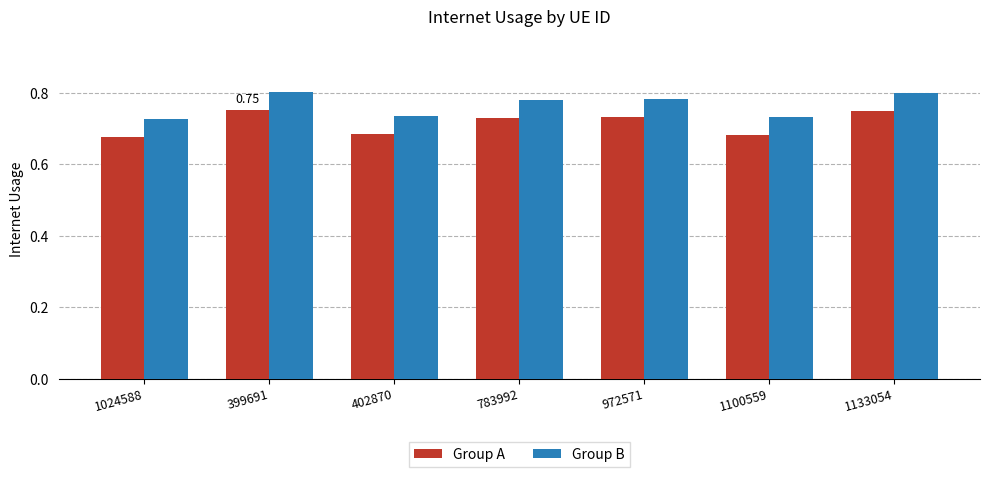

Count the number of data series in this chart.

2